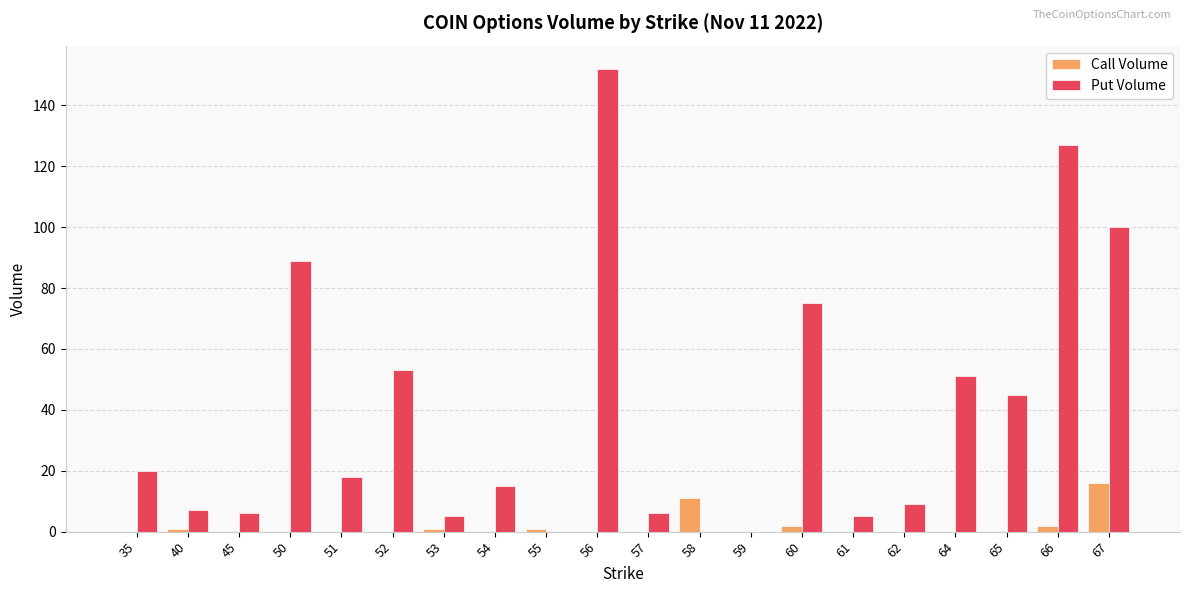

What is the average value of the Call Volume series?

2